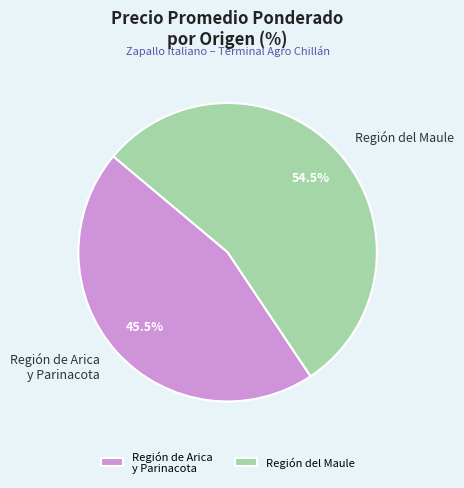

What is the largest slice in the pie chart?

Región del Maule